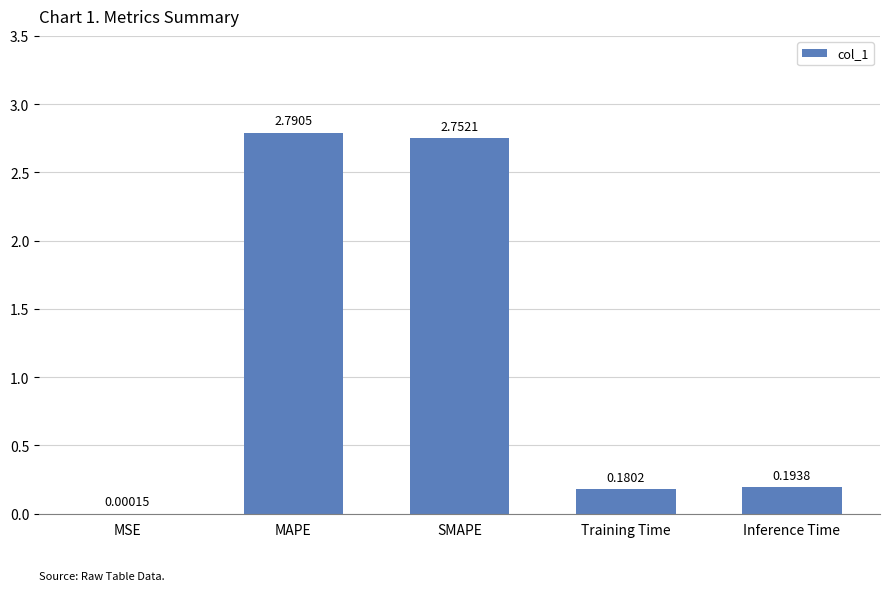

What is the change in value from MAPE to Training Time?

-2.6